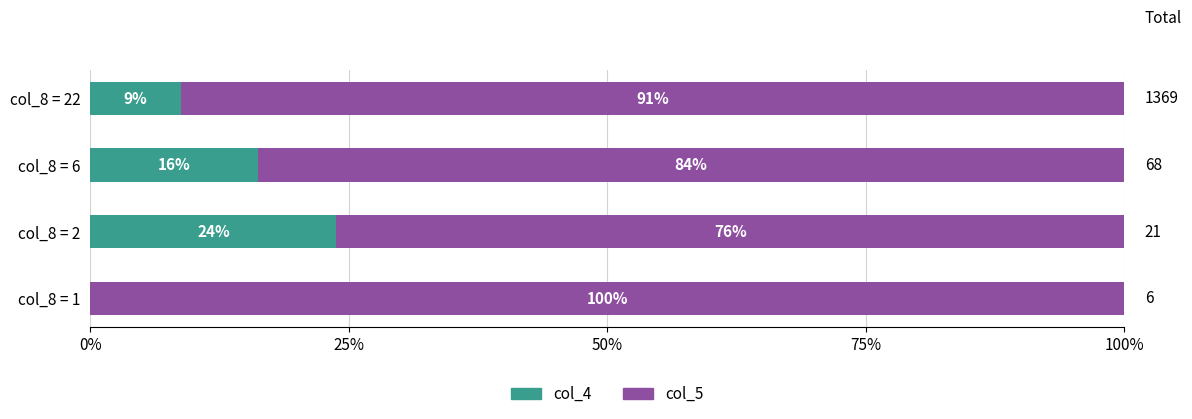

What position from the right is 25%?

3